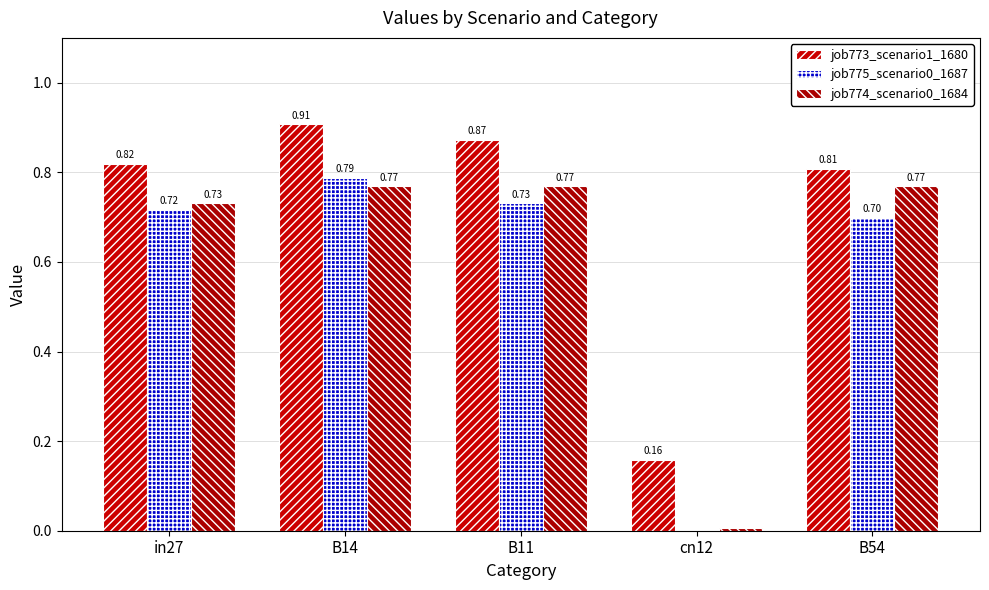

At how many categories does at least one series exceed 0?

5